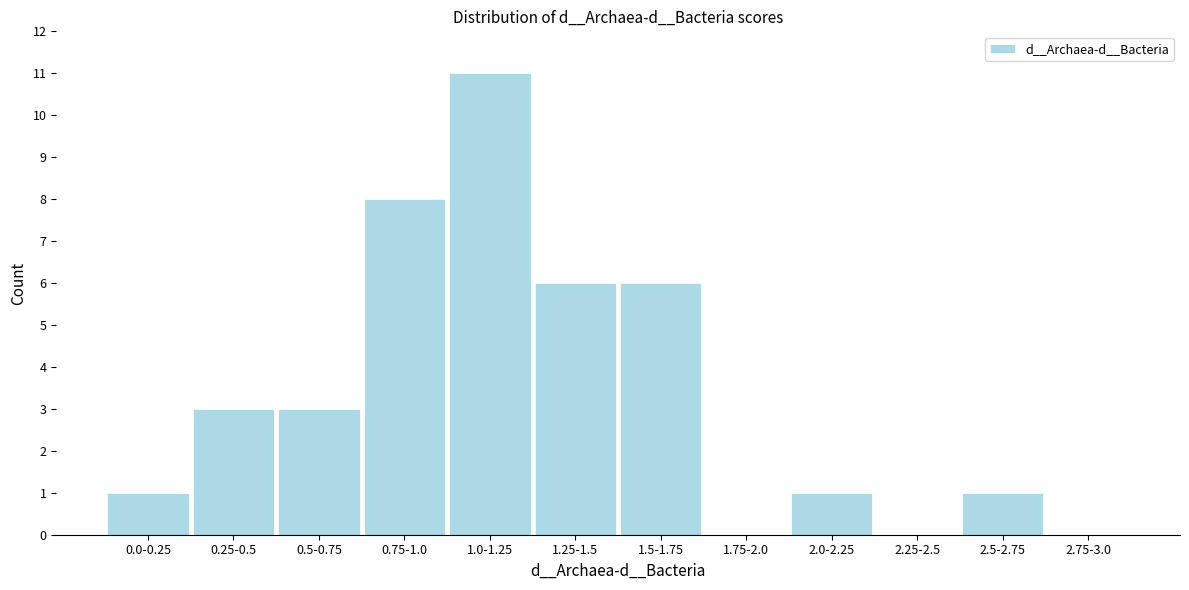

Reading right to left, list all the values displayed in this chart.

2.75-3.0=0	2.5-2.75=1	2.25-2.5=0	2.0-2.25=1	1.75-2.0=0	1.5-1.75=6	1.25-1.5=6	1.0-1.25=11	0.75-1.0=8	0.5-0.75=3	0.25-0.5=3	0.0-0.25=1